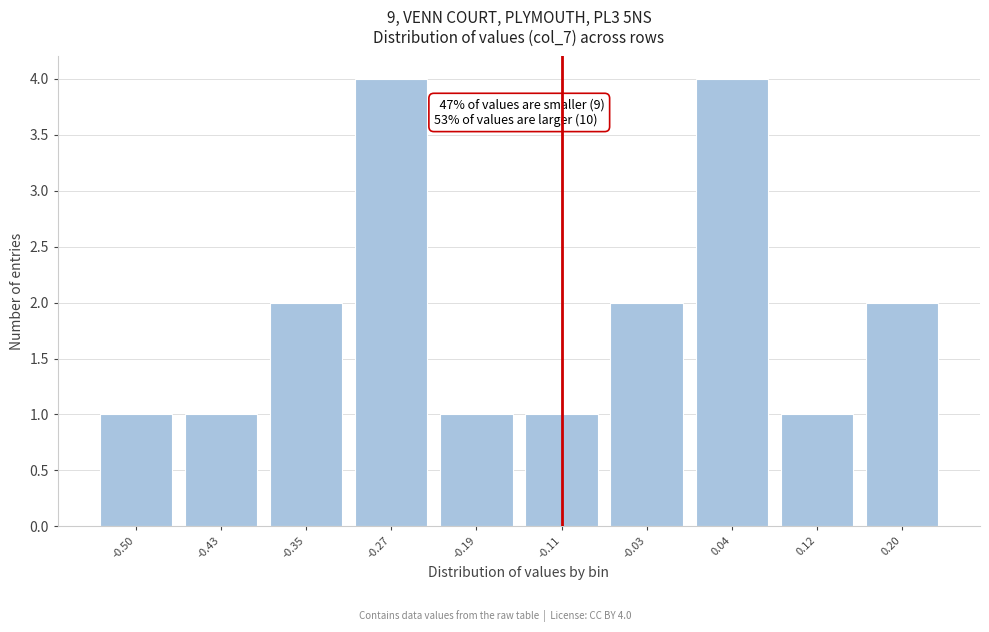

Reading left to right, transcribe all the data shown in this chart.

1	1	2	4	1	1	2	4	1	2